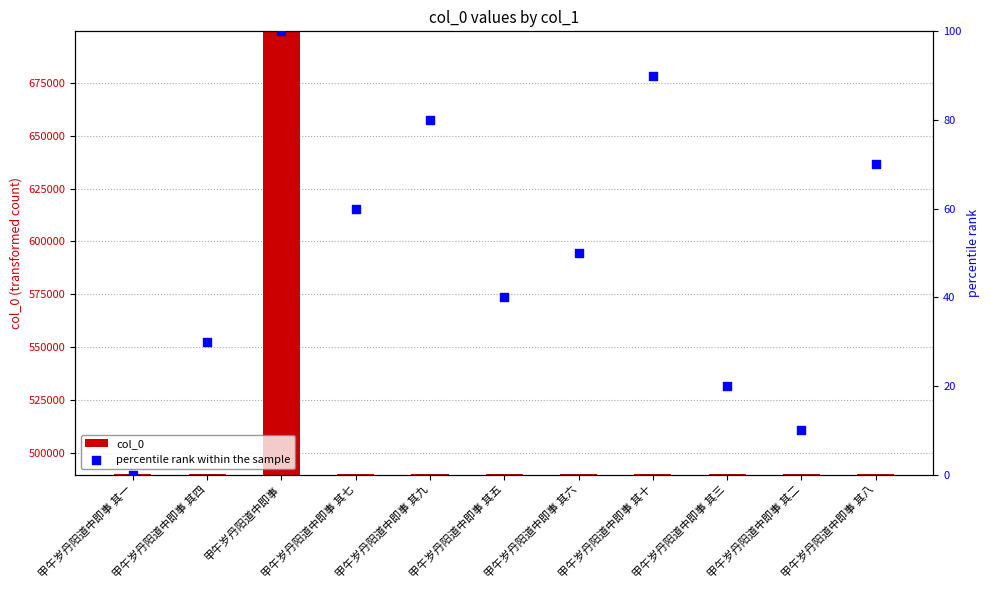

At how many categories does at least one series exceed 639630?

1